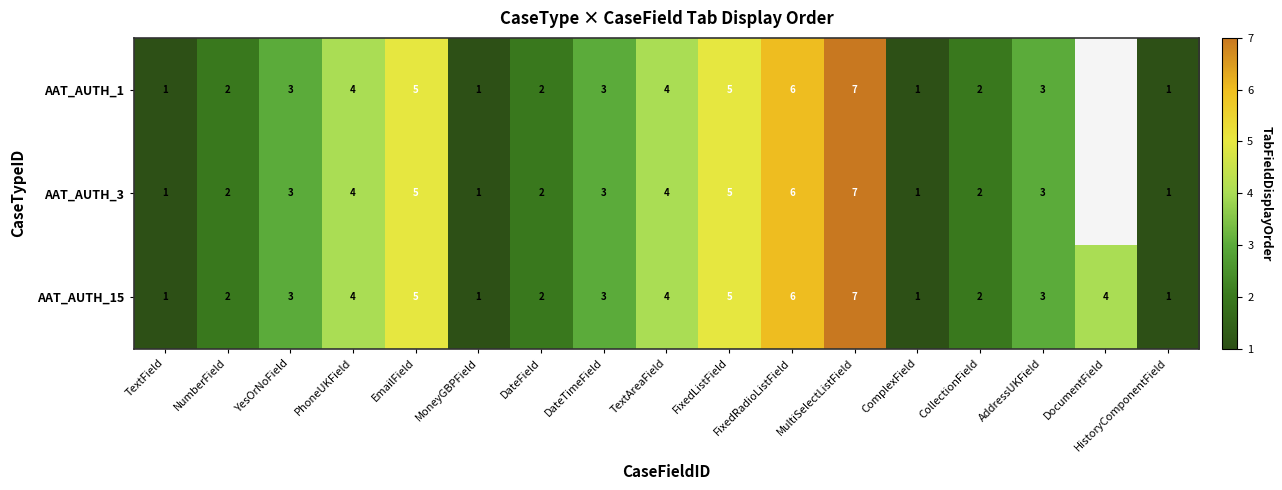

Count the AAT_AUTH_15 values in the range 2 to 4.

9